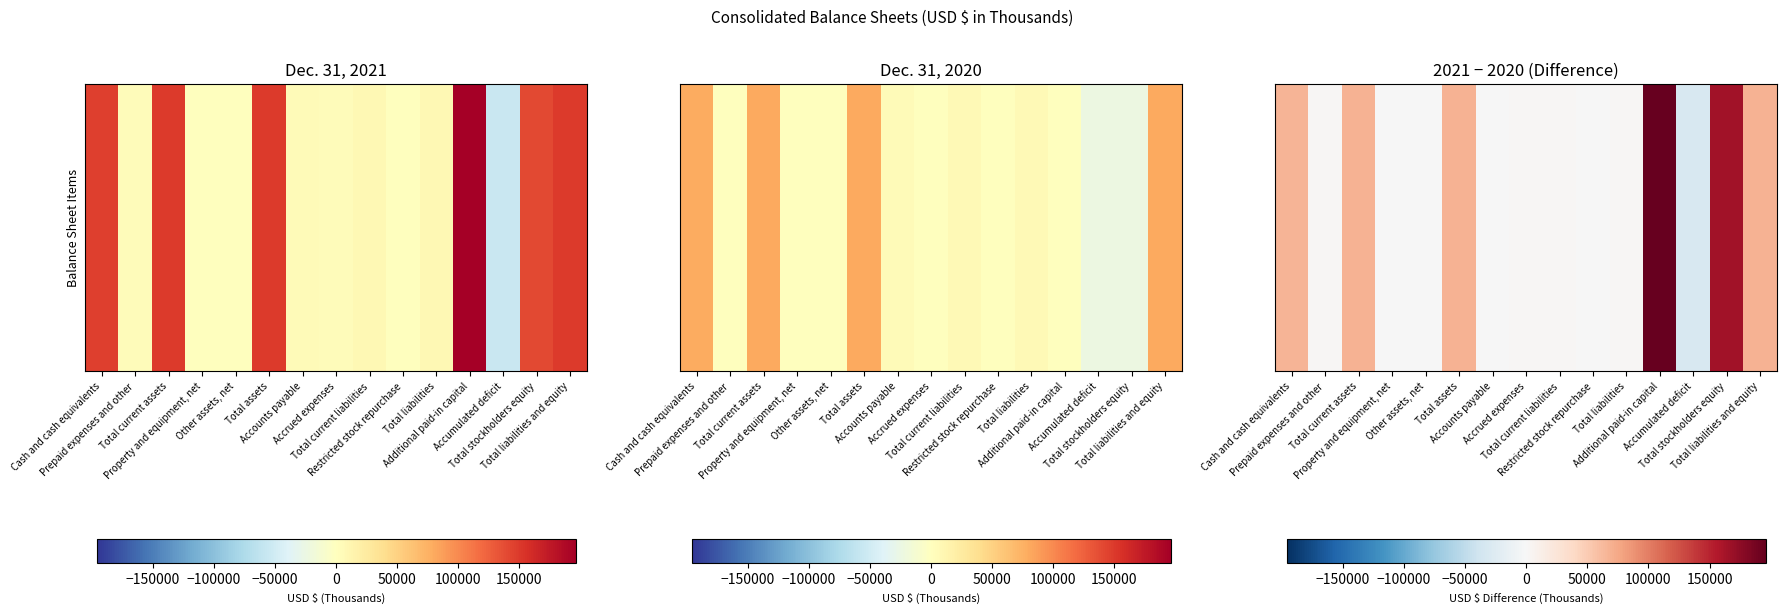

How many negative values are there?

5